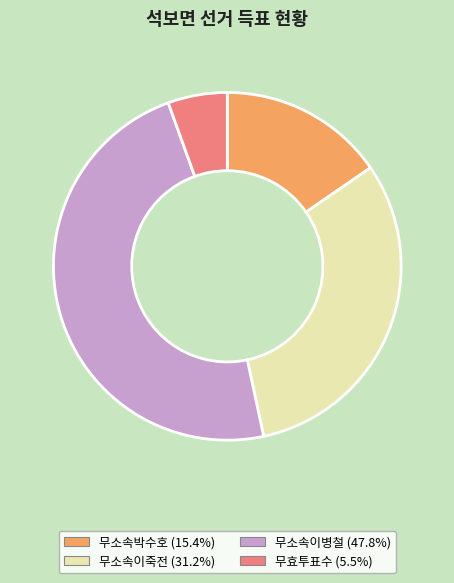

How many slices are in this pie chart?

4